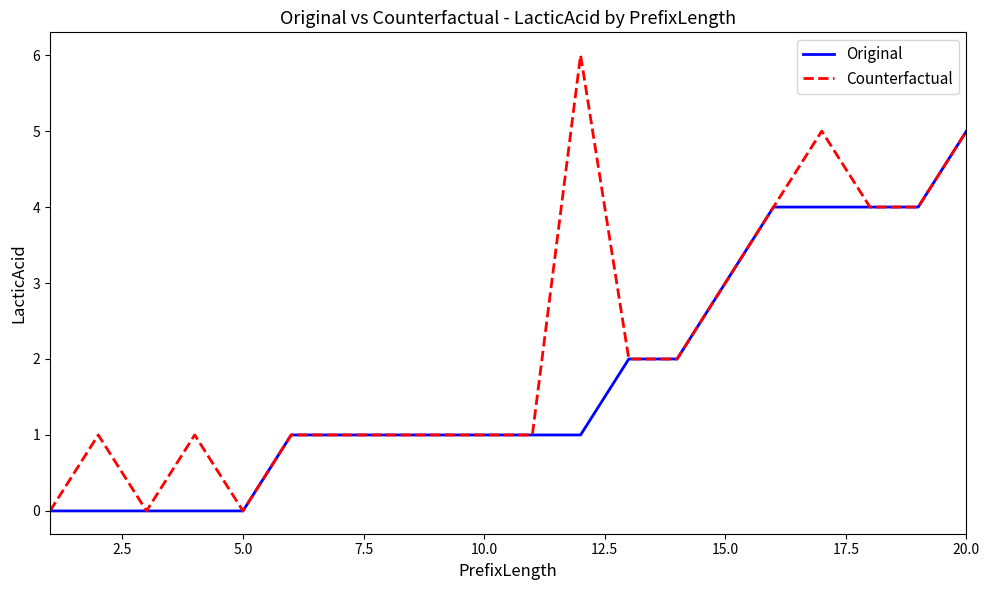

Reading left to right, what are all the values shown in this chart?

Original: 0	0	0	0	0	1	1	1	1	1	1	1	2	2	3	4	4	4	4	5
Counterfactual: 0	1	0	1	0	1	1	1	1	1	1	6	2	2	3	4	5	4	4	5